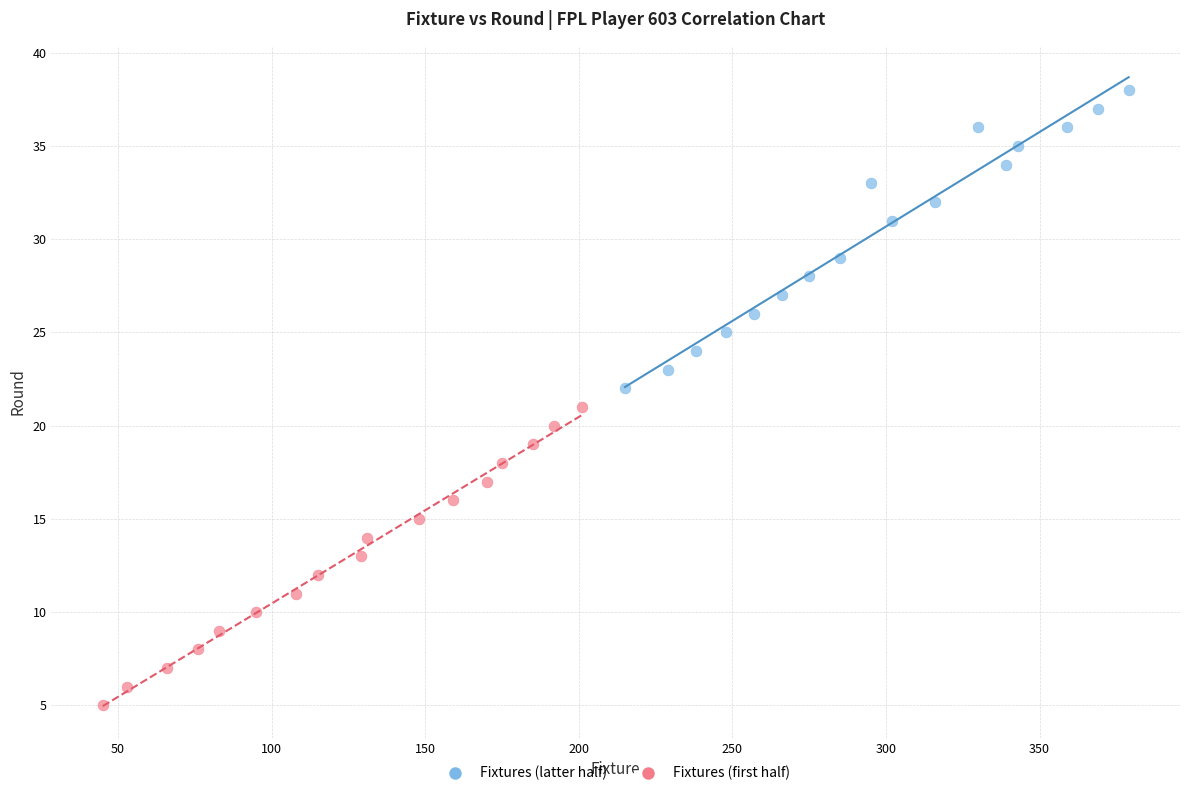

Which series contains the lowest Y value?

Fixtures (first half)